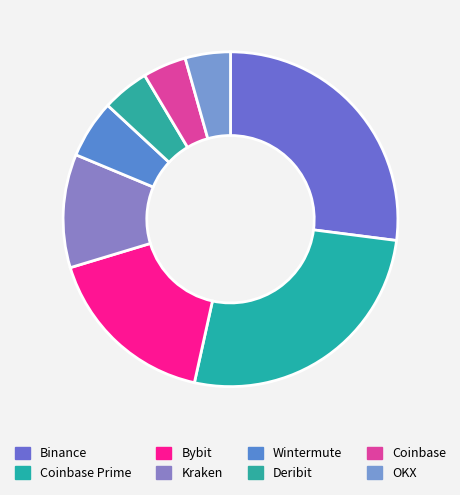

Is there any slice that represents more than half of the pie?

No